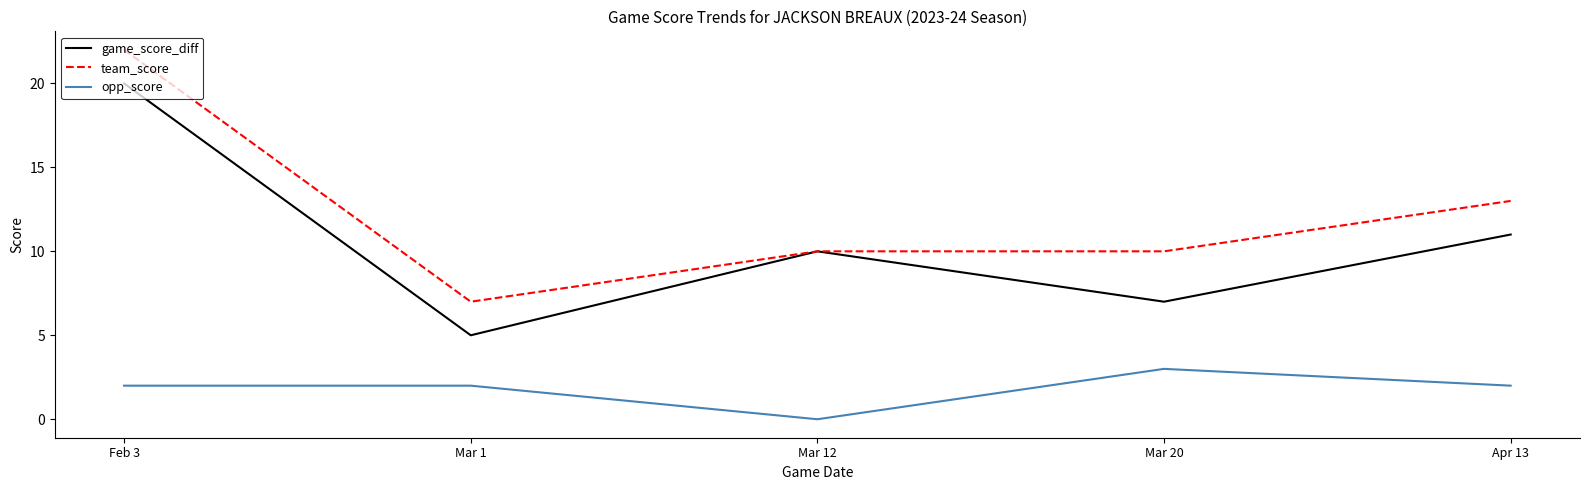

Where does the team_score series first go above 10?

Feb 3